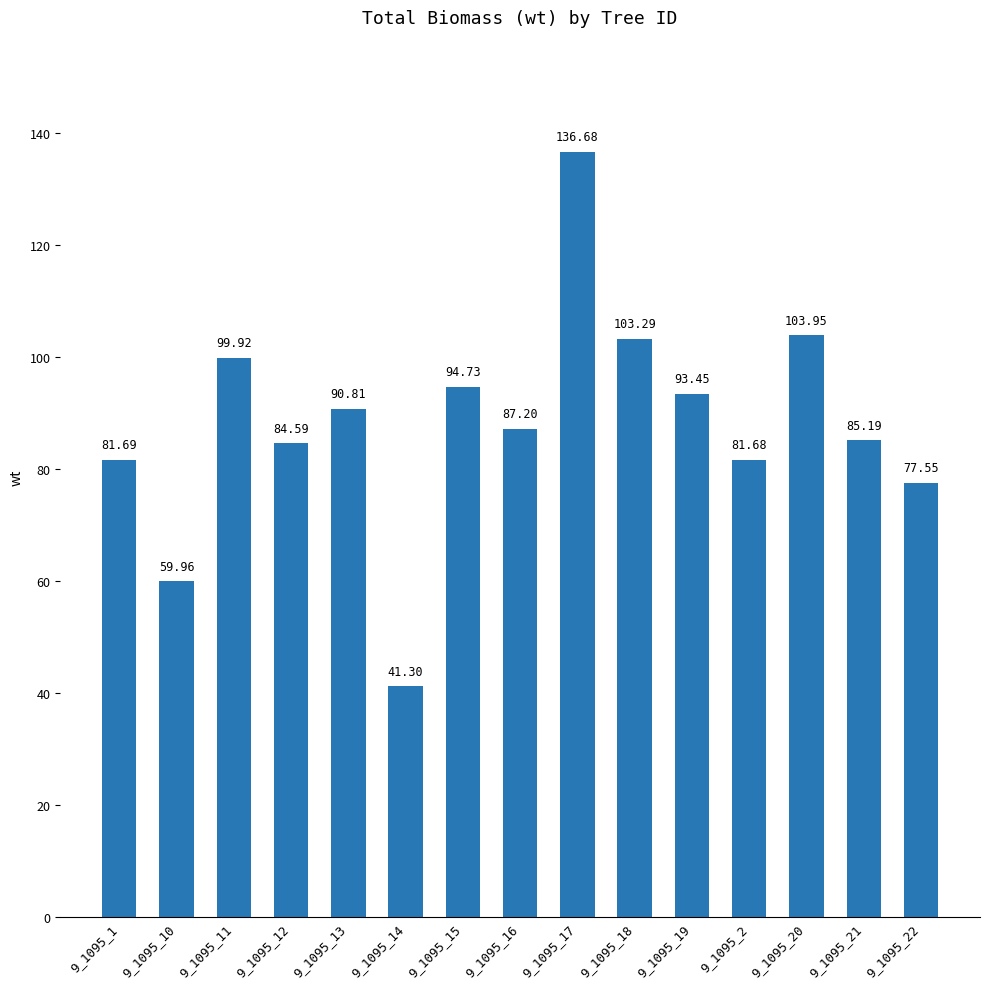

How many bars are there in total?

15